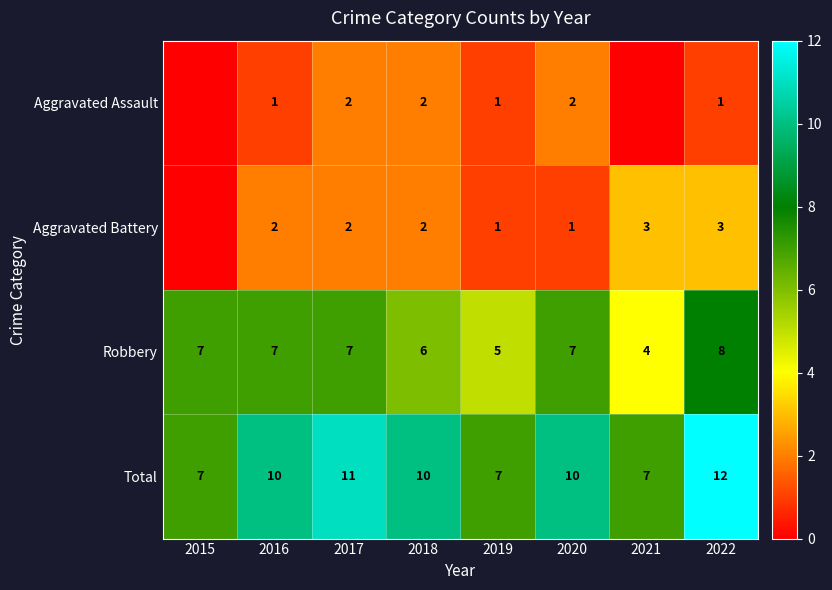

What is the sum of all Robbery values?

51